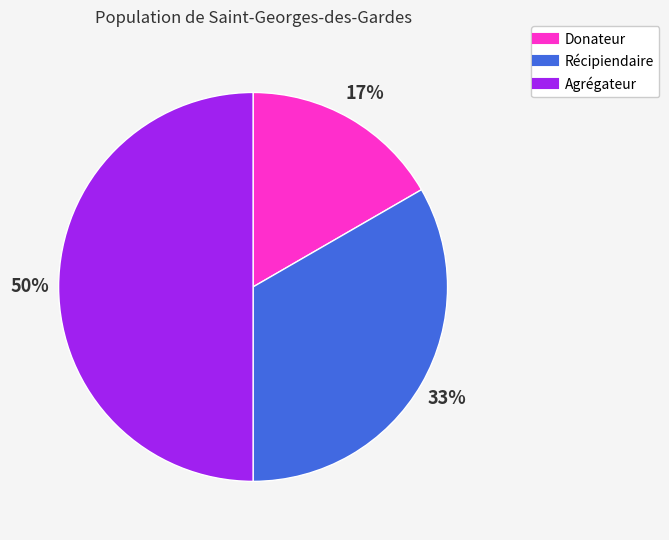

Count the number of slices in the pie.

3